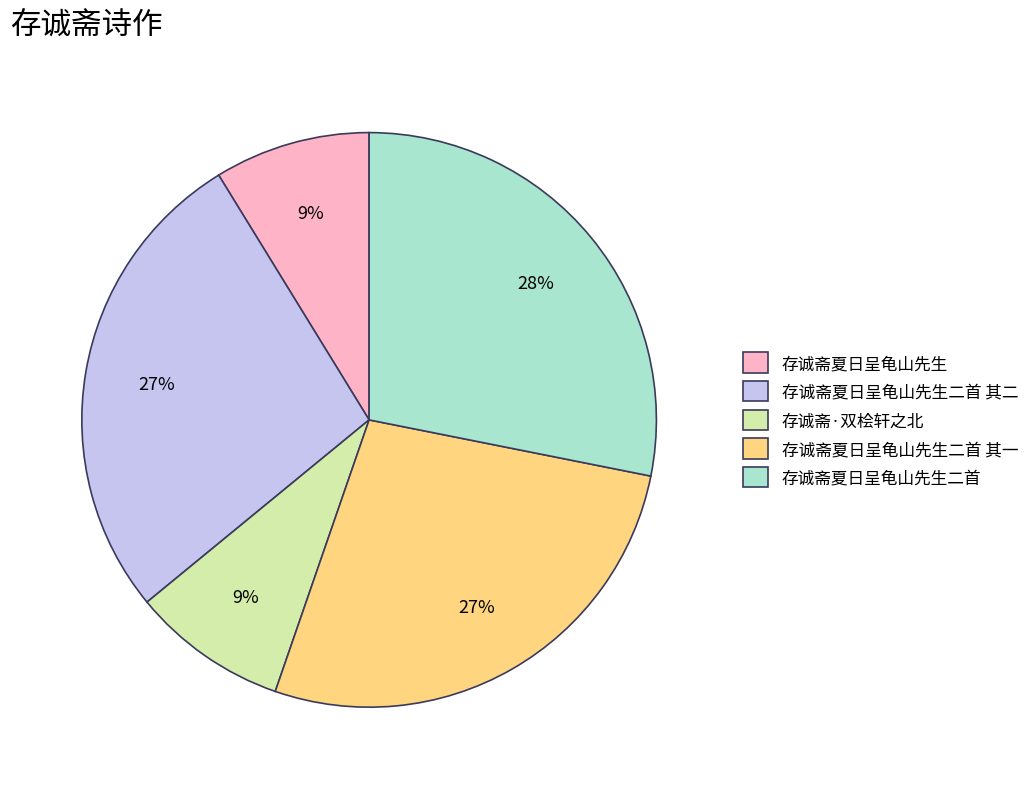

Is it true that 存诚斋夏日呈龟山先生二首 is 28% of the pie?

True